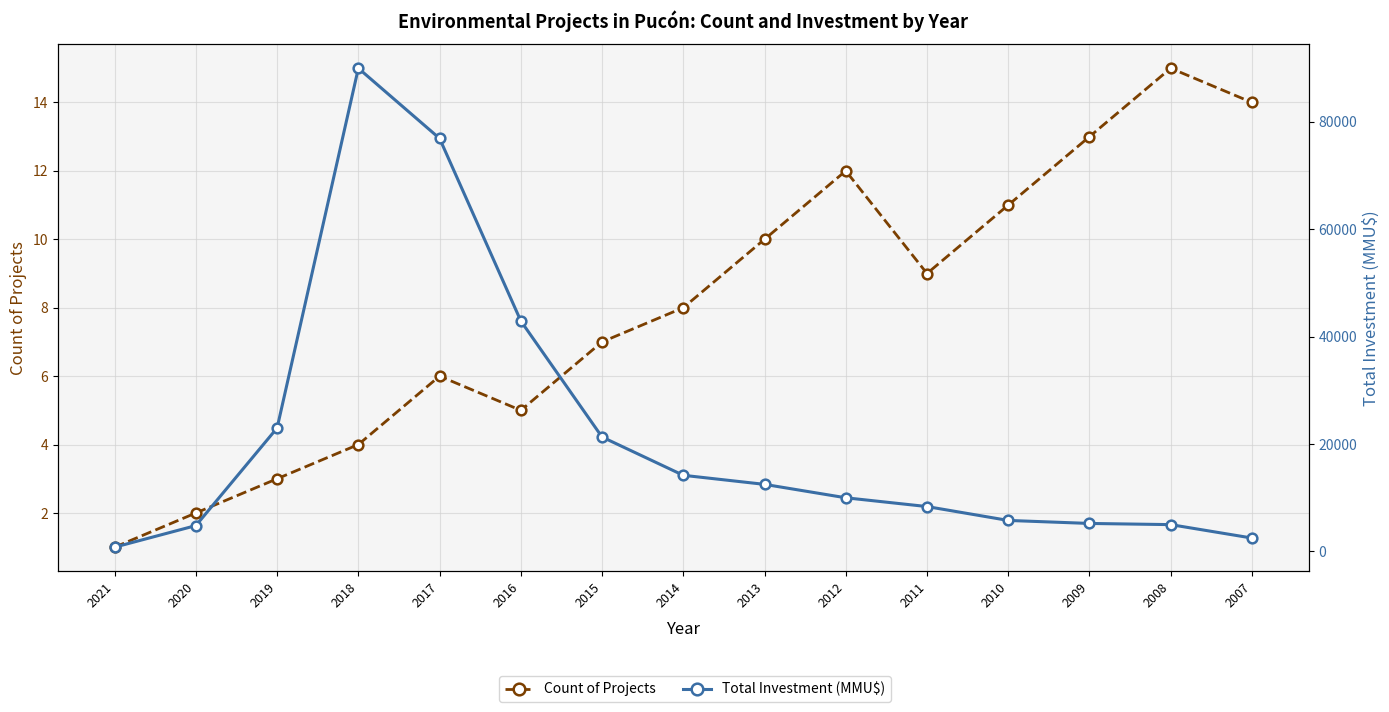

At how many categories does at least one series exceed 37129?

3